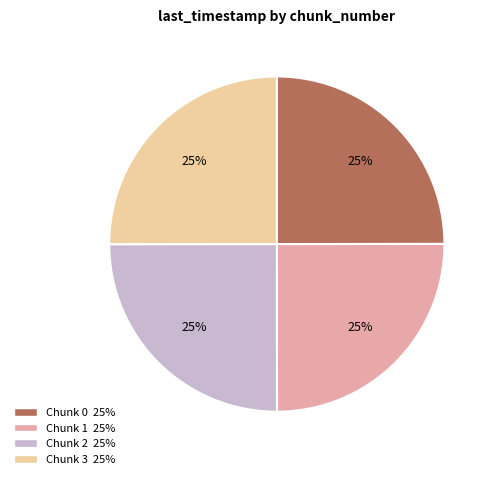

Is there a majority slice in this chart?

No